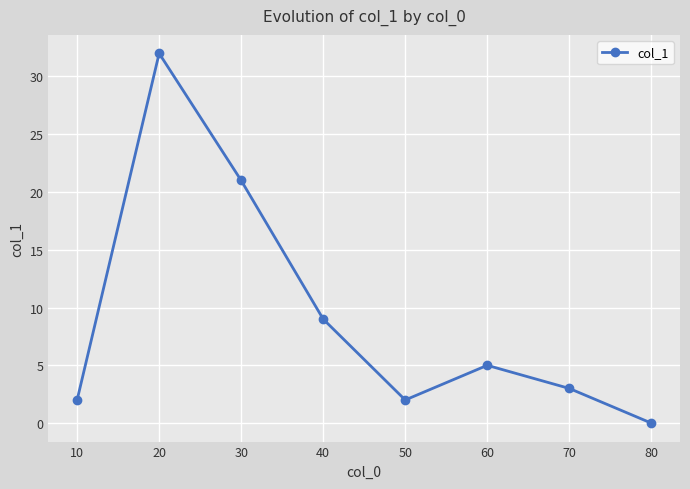

True or false: the data has more than 2 interior local peaks.

False